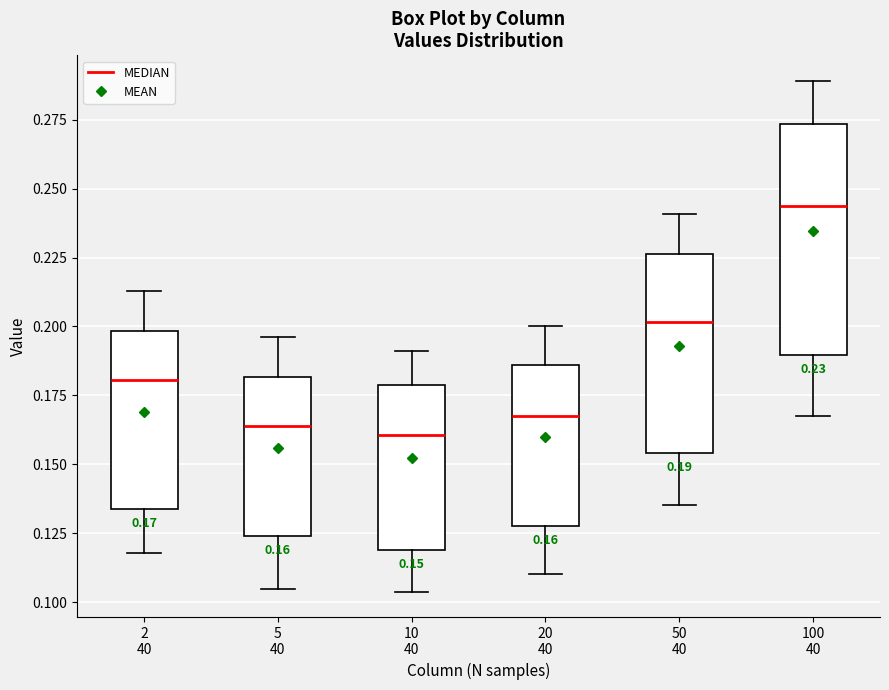

Comparing the boxes themselves (not the whiskers), which one is the tallest?

100 40